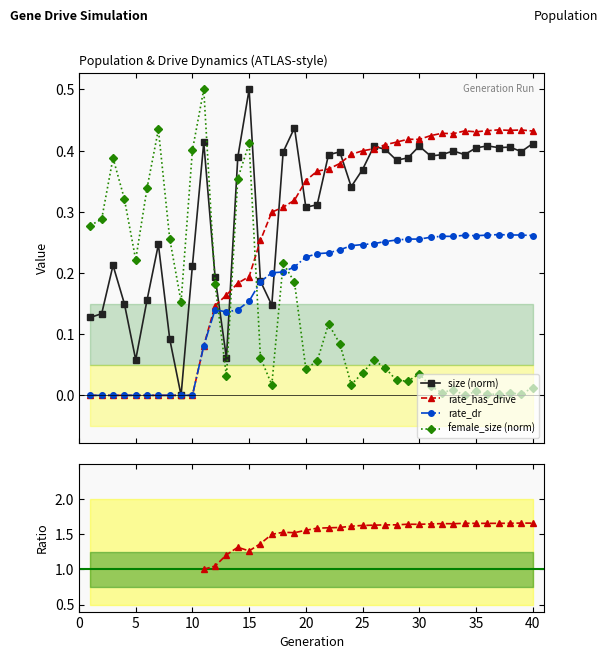

How many intersections are there between size (norm) and female_size (norm)?

1